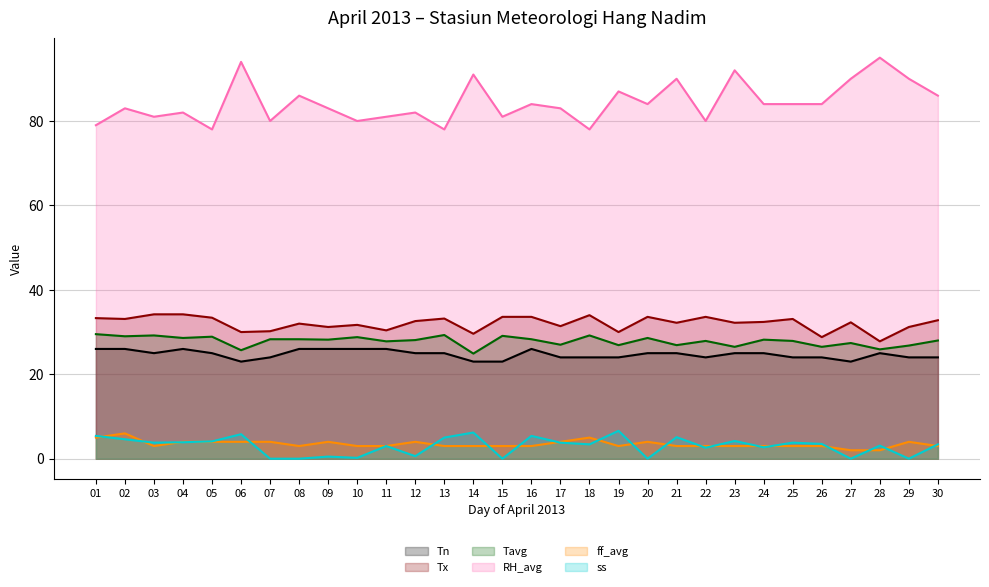

List the labels in order of RH_avg value, largest first.

28, 06, 23, 14, 21, 27, 29, 19, 08, 30, 16, 20, 24, 25, 26, 02, 09, 17, 04, 12, 03, 11, 15, 07, 10, 22, 01, 05, 13, 18